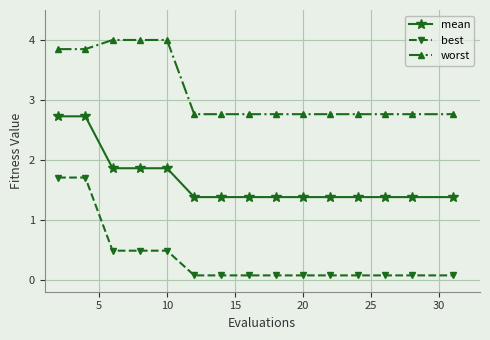

Which series has the largest total across all categories?

worst